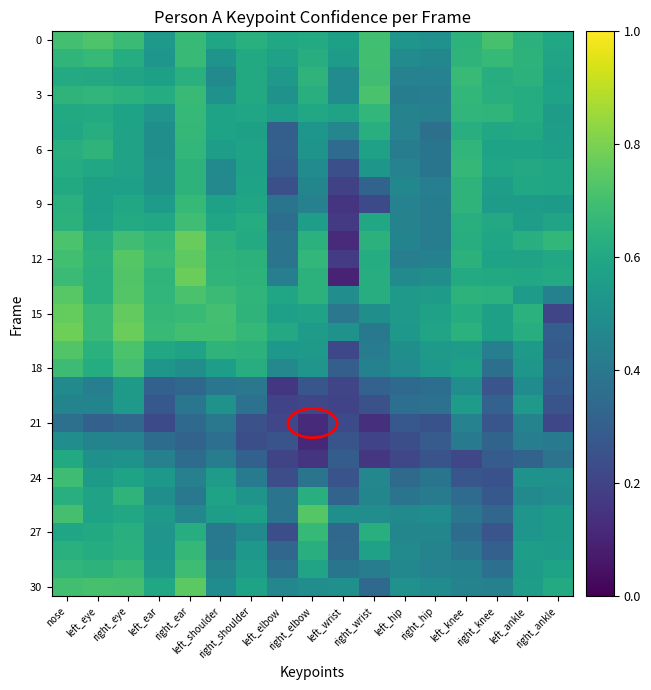

What is the total value across all series at left_ankle?

17.3